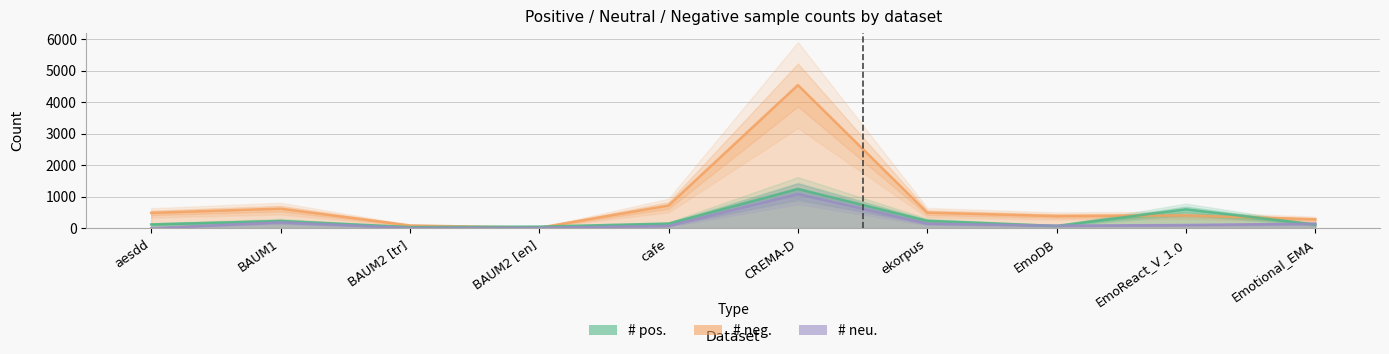

At which label is # neg. closest to 2277?

cafe